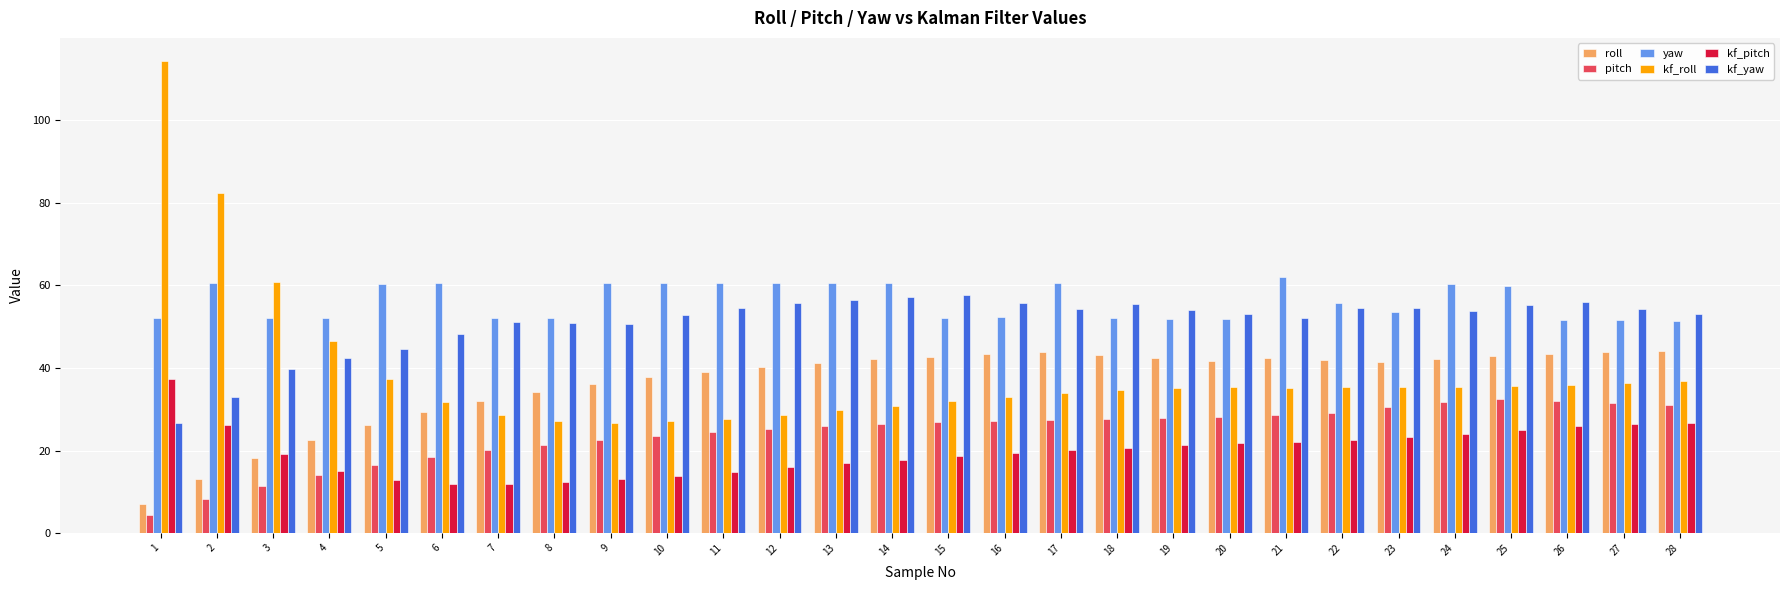

Between 20 and 27, which series saw the biggest shift?

kf_pitch